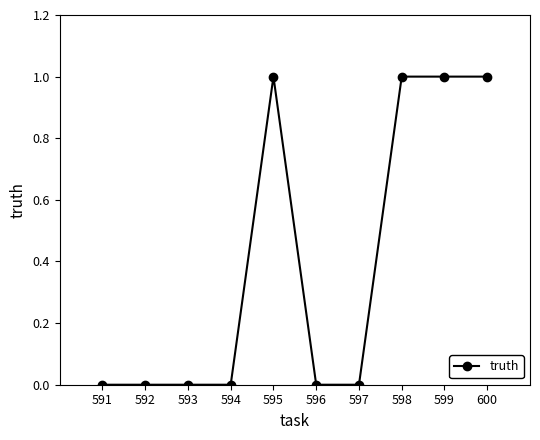

Read the value at 599.

1